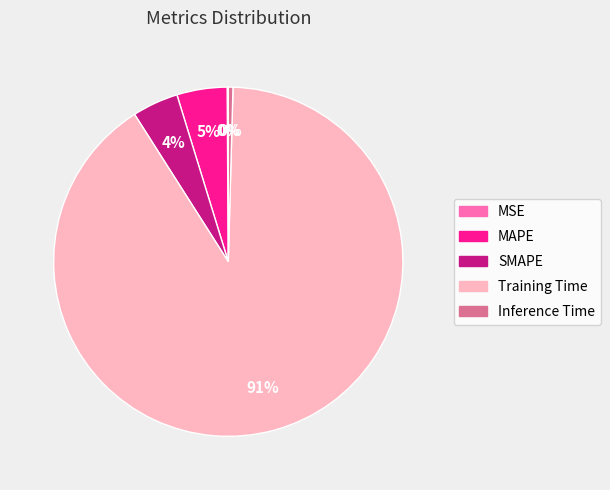

Does Training Time represent more than half of the total?

Yes